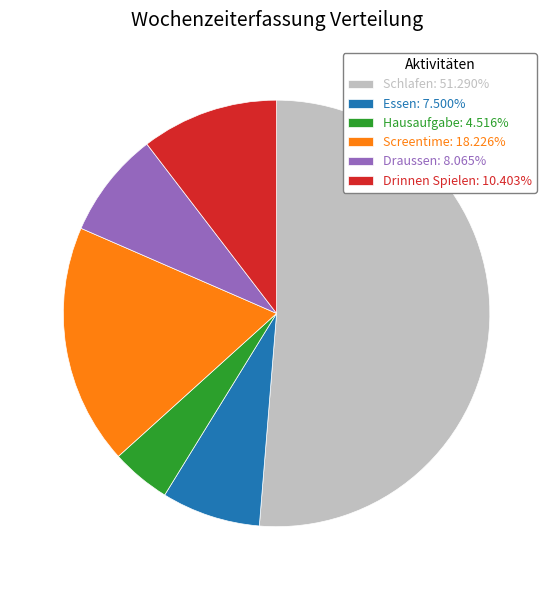

Approximately how many times larger is the value at Schlafen: 51.290% compared to Essen: 7.500%?

6.8